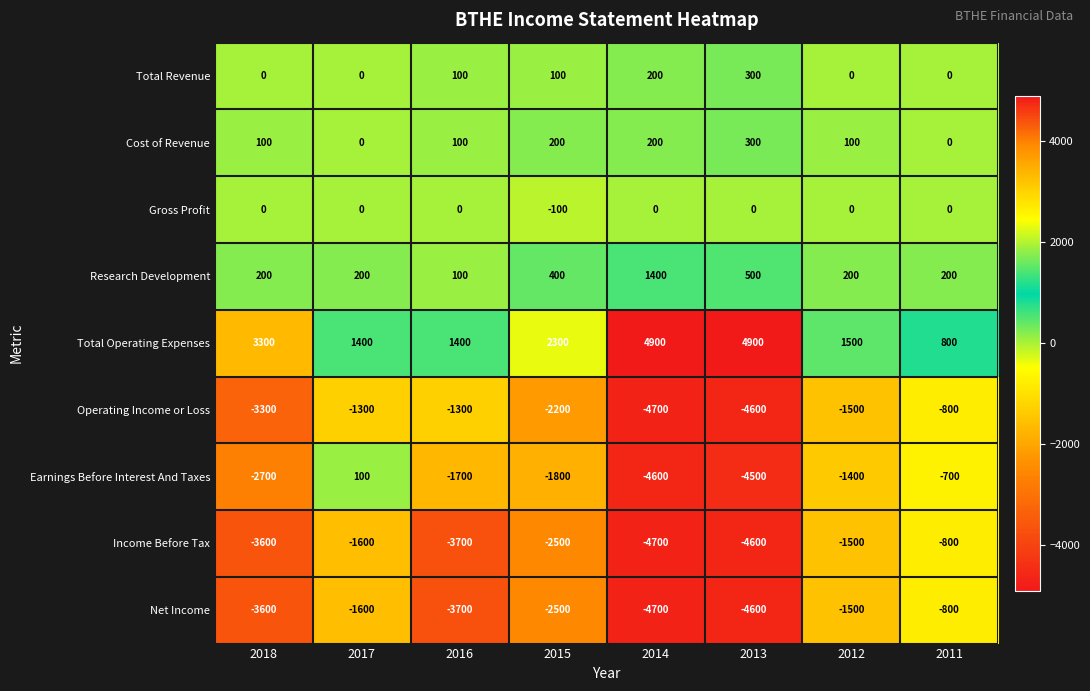

Is it true that Net Income equals -3600 at 2018?

True